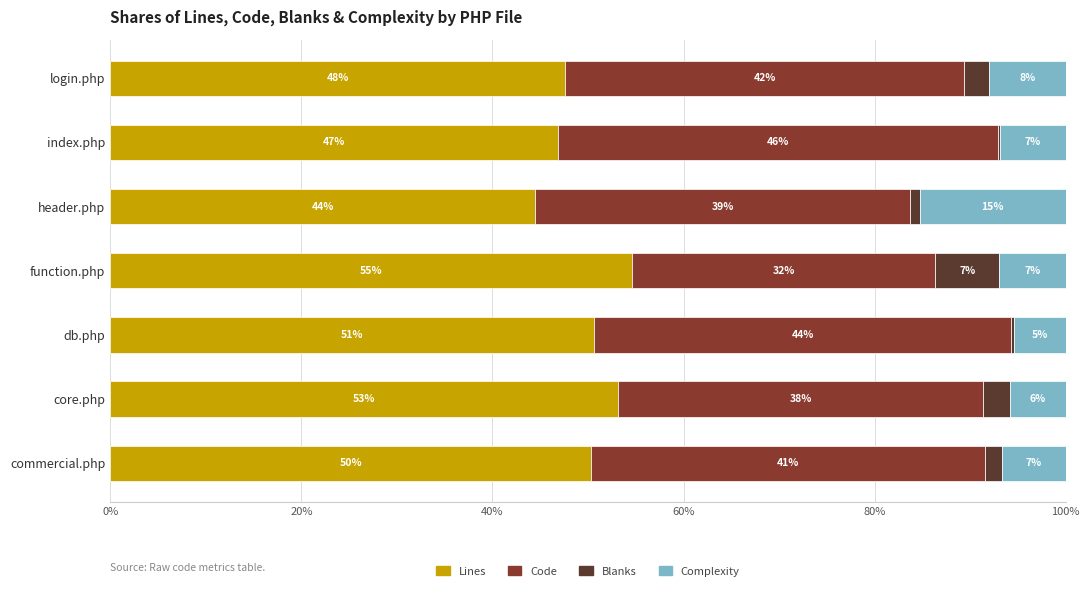

What are all the series names shown in the legend?

Lines, Code, Blanks, Complexity